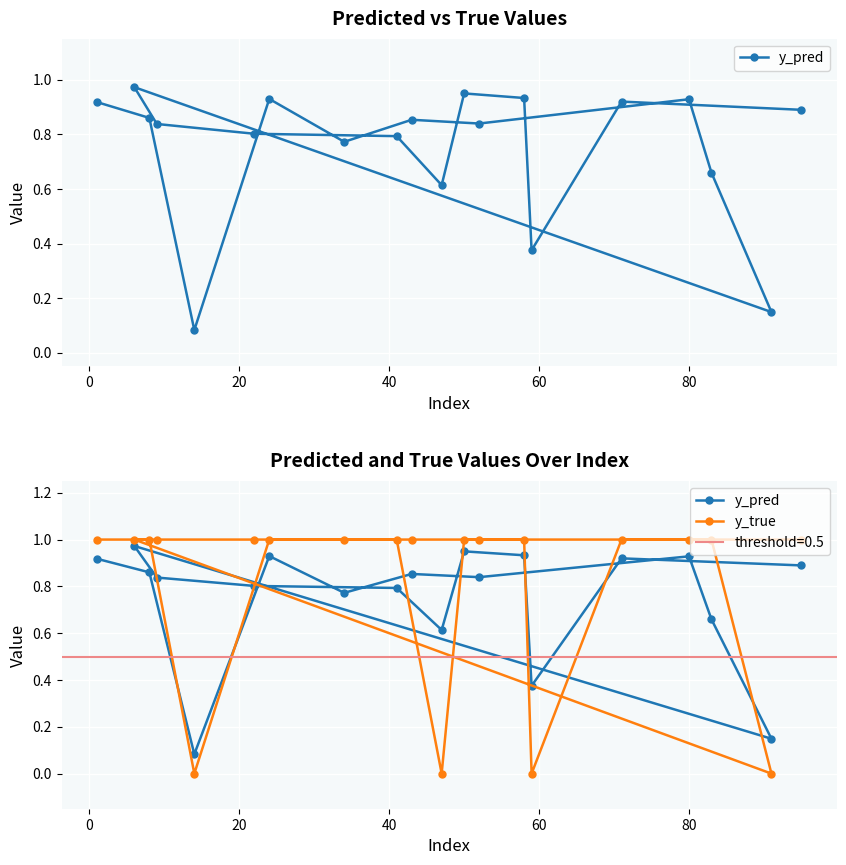

Which series has the largest range (max minus min)?

y_true